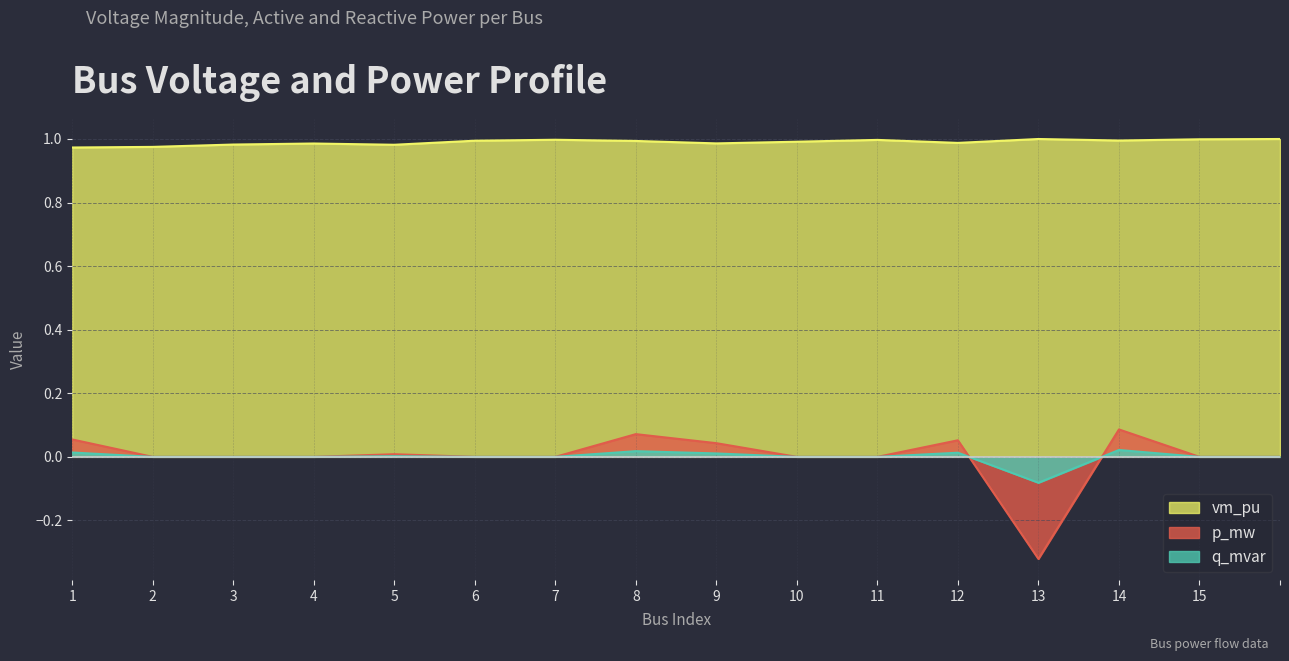

The value of vm_pu at 11 is 1.3. True or false?

False